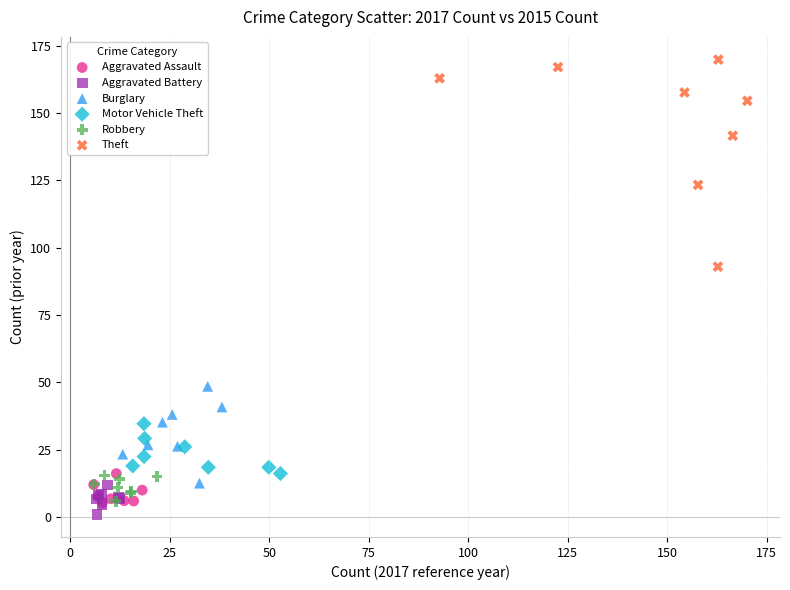

Which series reaches the maximum Y coordinate?

Theft